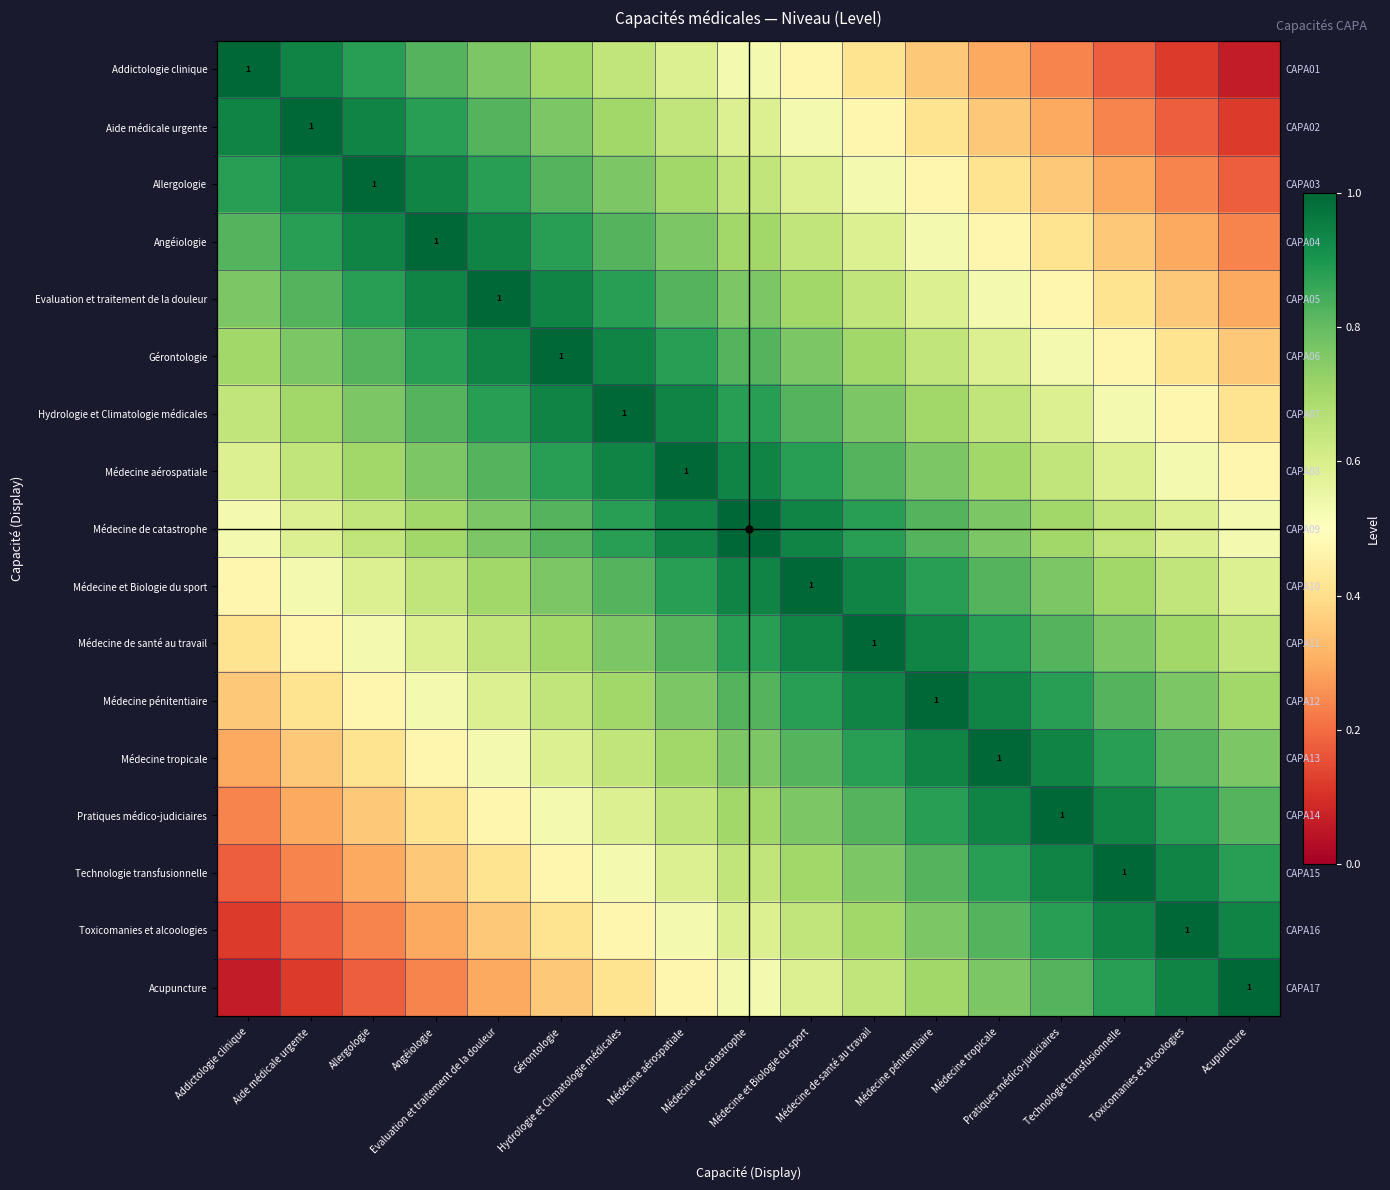

Rank the series by their maximum value, from highest to lowest.

Addictologie clinique, Aide médicale urgente, Allergologie, Angéiologie, Evaluation et traitement de la douleur, Gérontologie, Hydrologie et Climatologie médicales, Médecine aérospatiale, Médecine de catastrophe, Médecine et Biologie du sport, Médecine de santé au travail, Médecine pénitentiaire, Médecine tropicale, Pratiques médico-judiciaires, Technologie transfusionnelle, Toxicomanies et alcoologies, Acupuncture